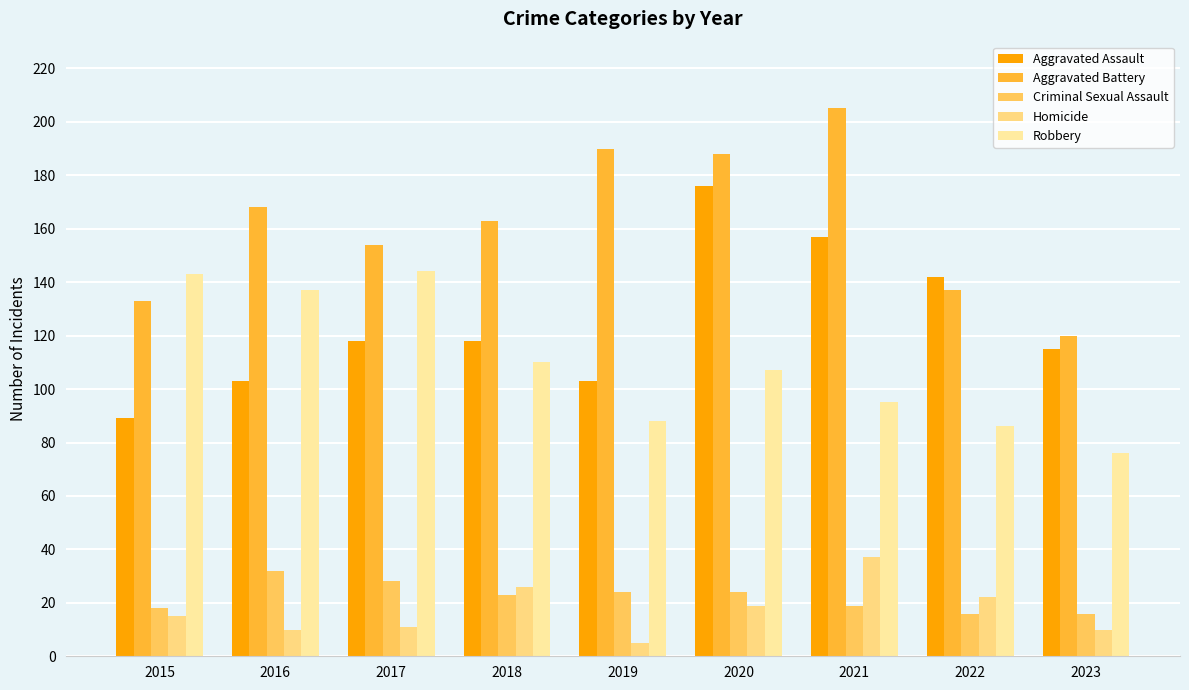

Reading left to right, list all the values displayed in this chart.

Aggravated Assault: 89	103	118	118	103	176	157	142	115
Aggravated Battery: 133	168	154	163	190	188	205	137	120
Criminal Sexual Assault: 18	32	28	23	24	24	19	16	16
Homicide: 15	10	11	26	5	19	37	22	10
Robbery: 143	137	144	110	88	107	95	86	76